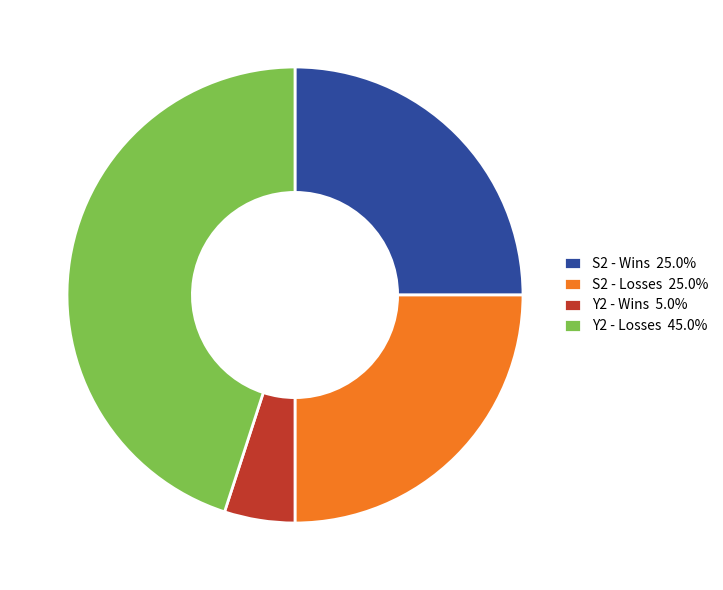

Approximately how many times larger is the value at S2 - Wins 25.0% compared to S2 - Losses 25.0%?

1.0